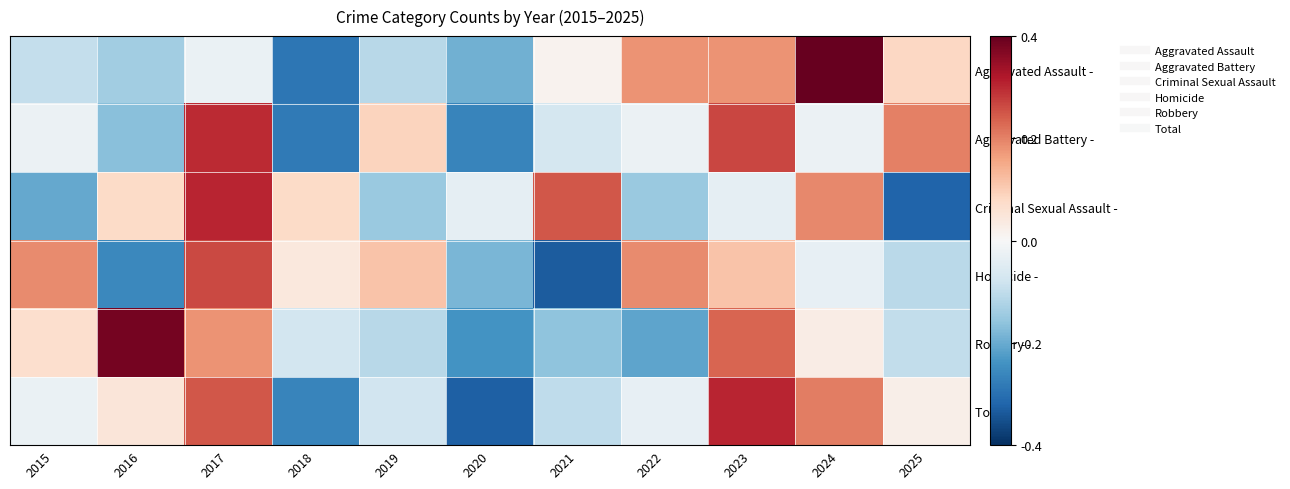

At how many categories does at least one series exceed 0?

10